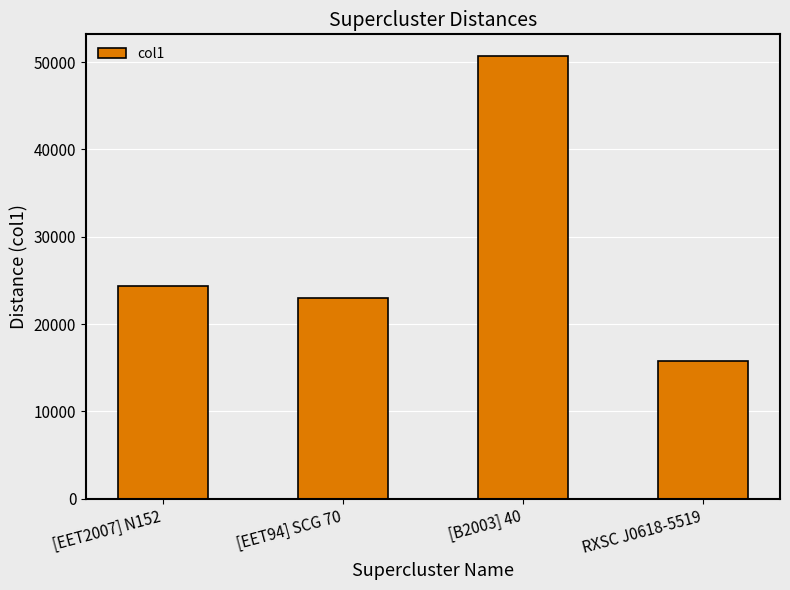

Does the chart contain any negative values?

No